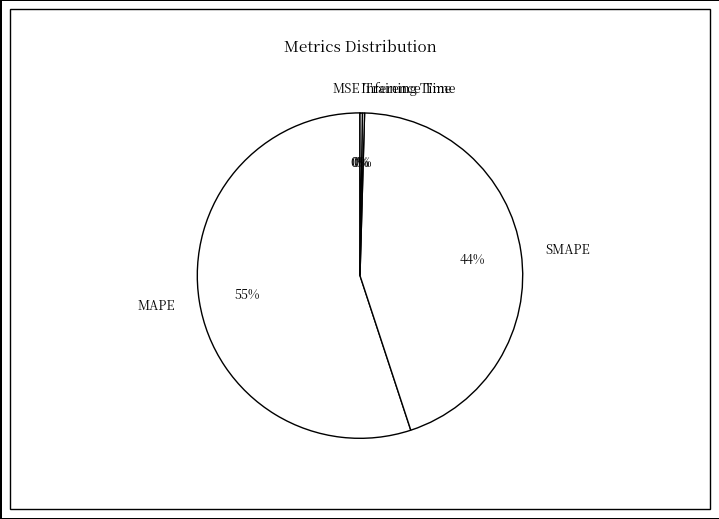

Does any single category account for the majority?

Yes